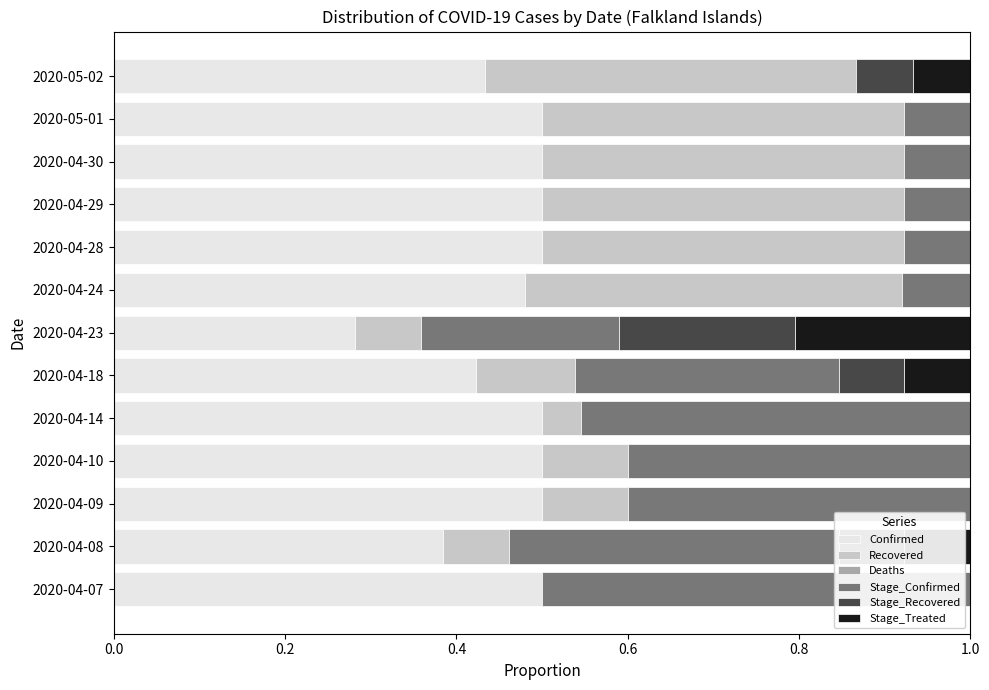

What is the total value across all series at 2020-04-18?

1.0